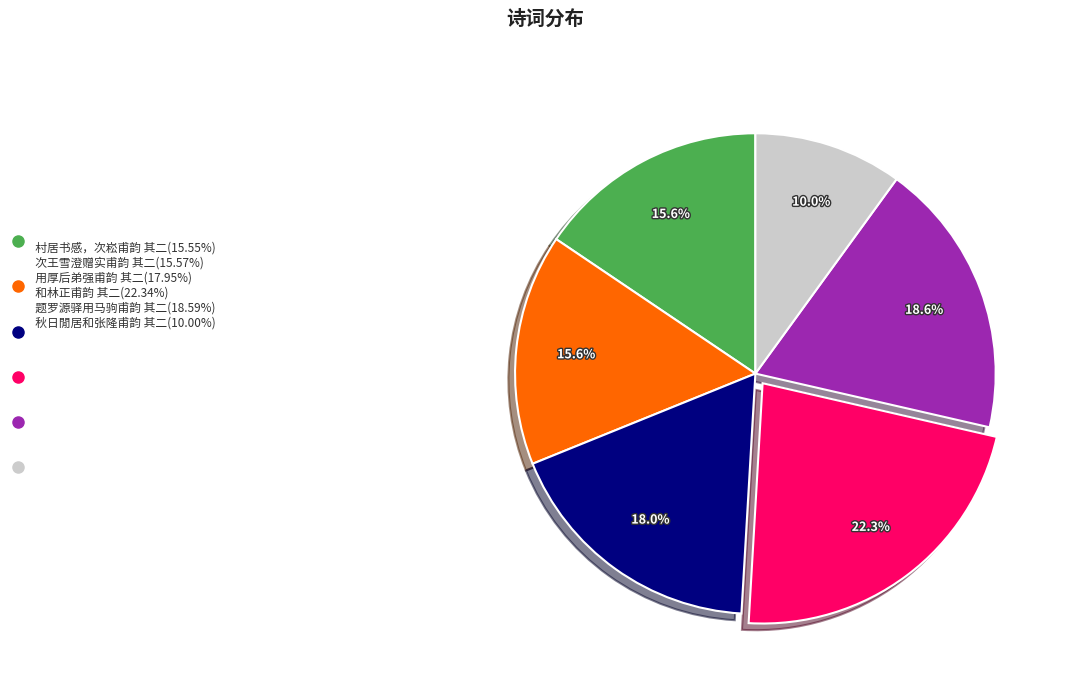

Is there a majority slice in this chart?

No